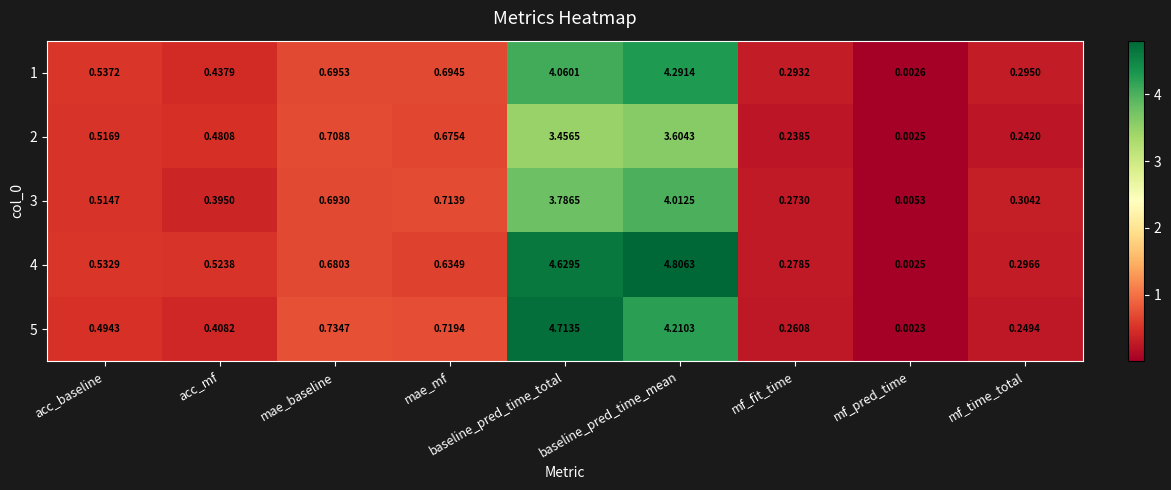

Which series changed the most between baseline_pred_time_mean and mf_fit_time?

4